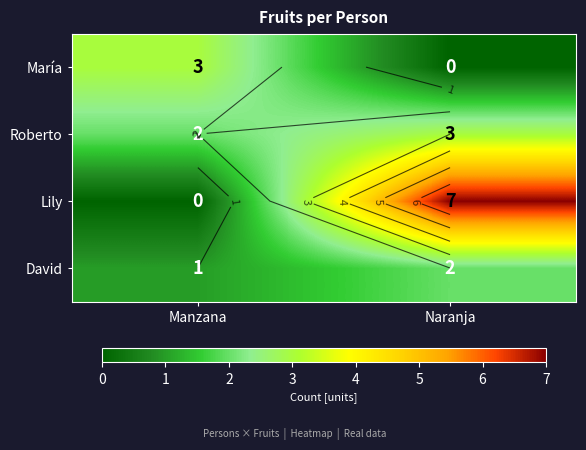

Between Manzana and Naranja, which series saw the biggest shift?

Lily